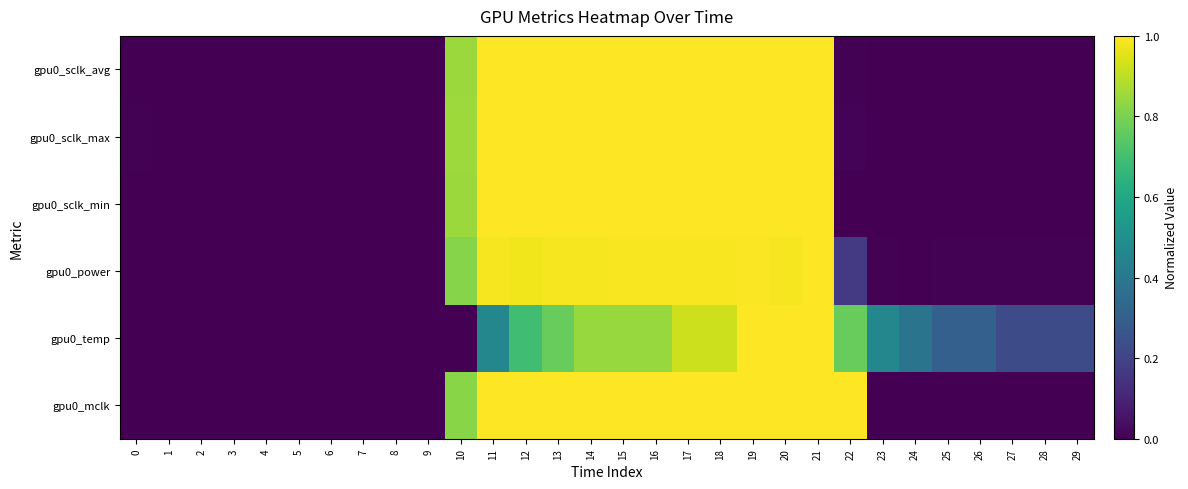

Reading right to left, transcribe all the data shown in this chart.

gpu0_sclk_avg: 29=0.0	28=0.0	27=0.0	26=0.0	25=0.0	24=0.0	23=0.0	22=0.0	21=1.0	20=1.0	19=1.0	18=1.0	17=1.0	16=1.0	15=1.0	14=1.0	13=1.0	12=1.0	11=1.0	10=0.9	9=0.0	8=0.0	7=0.0	6=0.0	5=0.0	4=0.0	3=0.0	2=0.0	1=0.0	0=0.0
gpu0_sclk_max: 29=0.0	28=0.0	27=0.0	26=0.0	25=0.0	24=0.0	23=0.0	22=0.0	21=1.0	20=1.0	19=1.0	18=1.0	17=1.0	16=1.0	15=1.0	14=1.0	13=1.0	12=1.0	11=1.0	10=0.9	9=0.0	8=0.0	7=0.0	6=0.0	5=0.0	4=0.0	3=0.0	2=0.0	1=0.0	0=0.0
gpu0_sclk_min: 29=0.0	28=0.0	27=0.0	26=0.0	25=0.0	24=0.0	23=0.0	22=0.0	21=1.0	20=1.0	19=1.0	18=1.0	17=1.0	16=1.0	15=1.0	14=1.0	13=1.0	12=1.0	11=1.0	10=0.9	9=0.0	8=0.0	7=0.0	6=0.0	5=0.0	4=0.0	3=0.0	2=0.0	1=0.0	0=0.0
gpu0_power: 29=0.0	28=0.0	27=0.0	26=0.0	25=0.0	24=0.0	23=0.0	22=0.2	21=1.0	20=1.0	19=1.0	18=1.0	17=1.0	16=1.0	15=1.0	14=1.0	13=1.0	12=1.0	11=1.0	10=0.8	9=0.0	8=0.0	7=0.0	6=0.0	5=0.0	4=0.0	3=0.0	2=0.0	1=0.0	0=0.0
gpu0_temp: 29=0.2	28=0.2	27=0.2	26=0.3	25=0.3	24=0.4	23=0.5	22=0.8	21=1.0	20=1.0	19=1.0	18=0.9	17=0.9	16=0.8	15=0.8	14=0.8	13=0.8	12=0.7	11=0.5	10=0.0	9=0.0	8=0.0	7=0.0	6=0.0	5=0.0	4=0.0	3=0.0	2=0.0	1=0.0	0=0.0
gpu0_mclk: 29=0.0	28=0.0	27=0.0	26=0.0	25=0.0	24=0.0	23=0.0	22=1.0	21=1.0	20=1.0	19=1.0	18=1.0	17=1.0	16=1.0	15=1.0	14=1.0	13=1.0	12=1.0	11=1.0	10=0.8	9=0.0	8=0.0	7=0.0	6=0.0	5=0.0	4=0.0	3=0.0	2=0.0	1=0.0	0=0.0